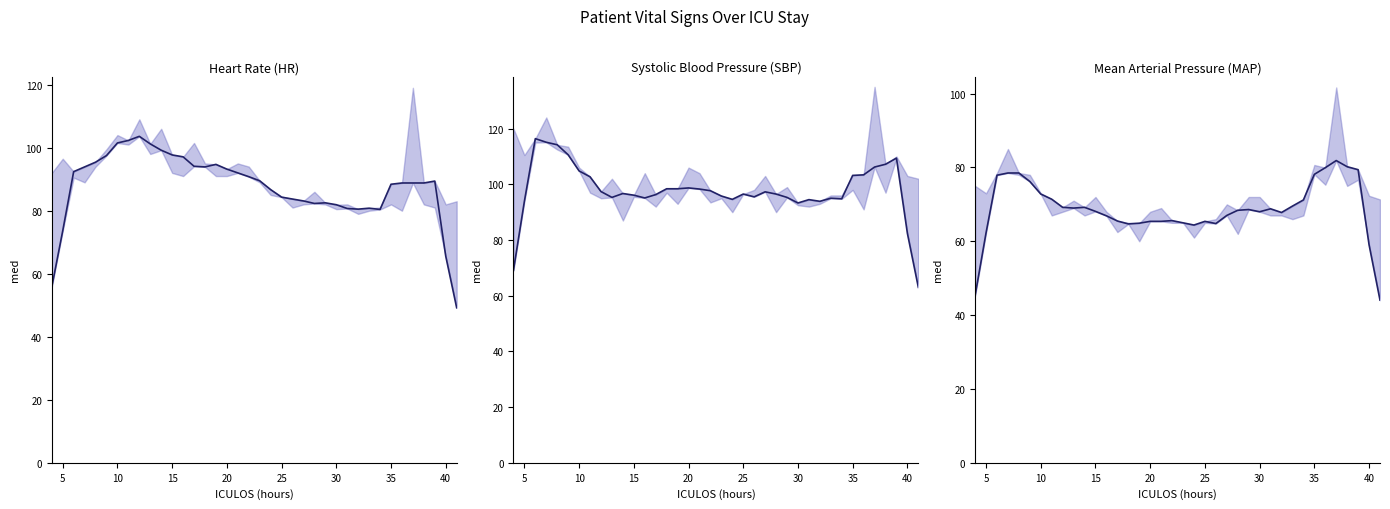

At which label is the value closest to 62?

5